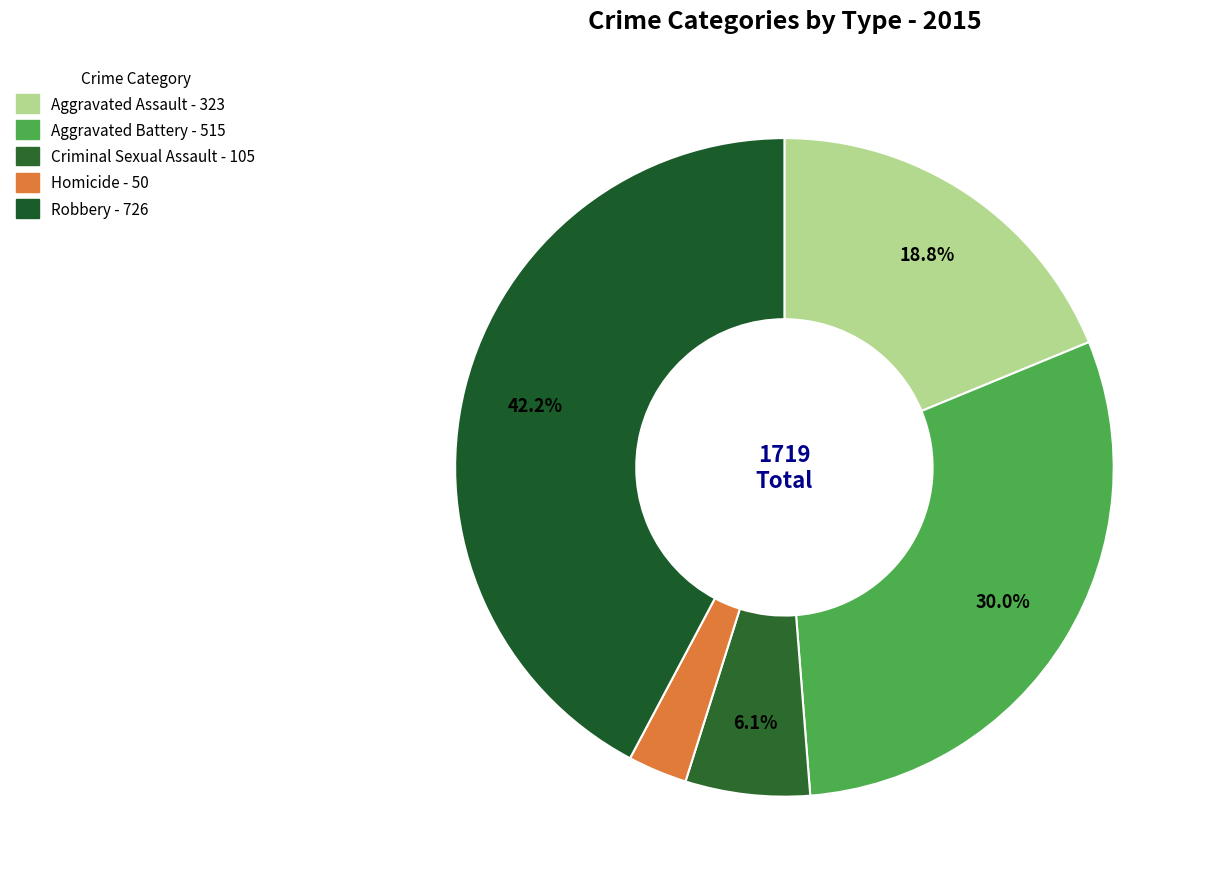

Rank the categories by value from highest to lowest.

Robbery, Aggravated Battery, Aggravated Assault, Criminal Sexual Assault, Homicide